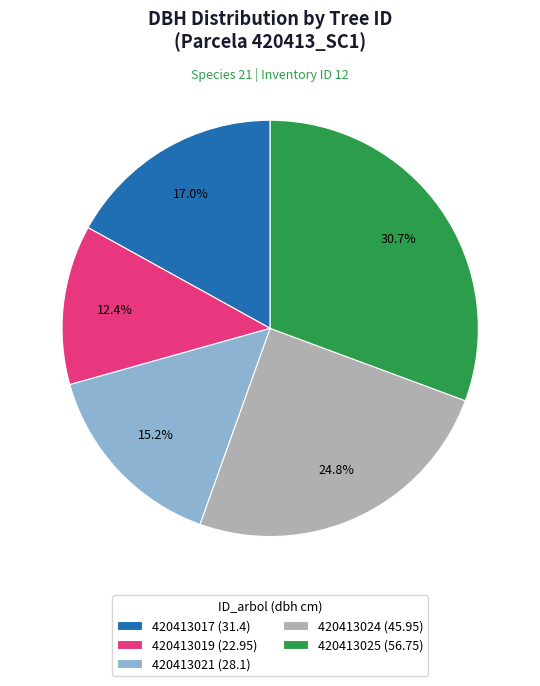

Which has a higher value, 420413025 or 420413021?

420413025